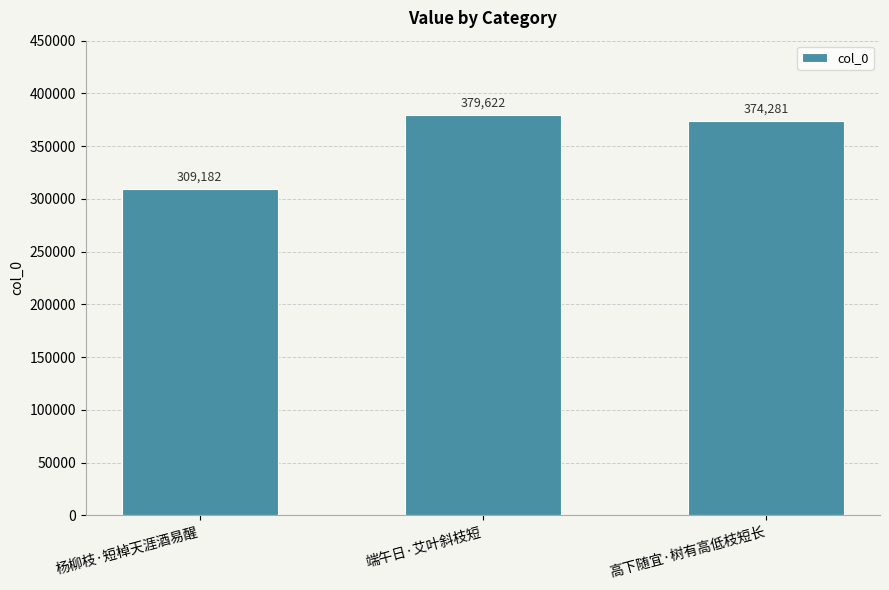

List the labels in order of value, largest first.

端午日·艾叶斜枝短, 高下随宜·树有高低枝短长, 杨柳枝·短棹天涯酒易醒